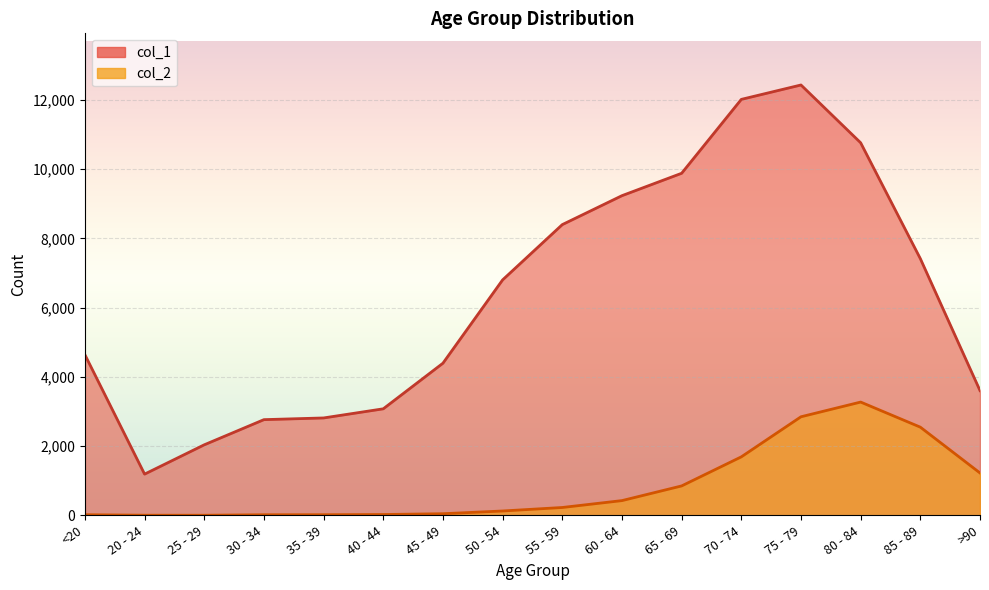

What is the difference between the second highest and minimum values in the col_1 series?

10827